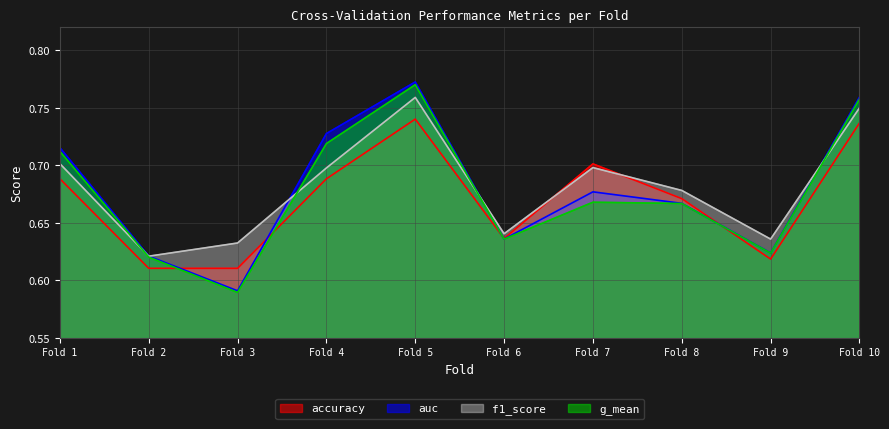

The g_mean series shows 0.2 at Fold 6. True or false?

False